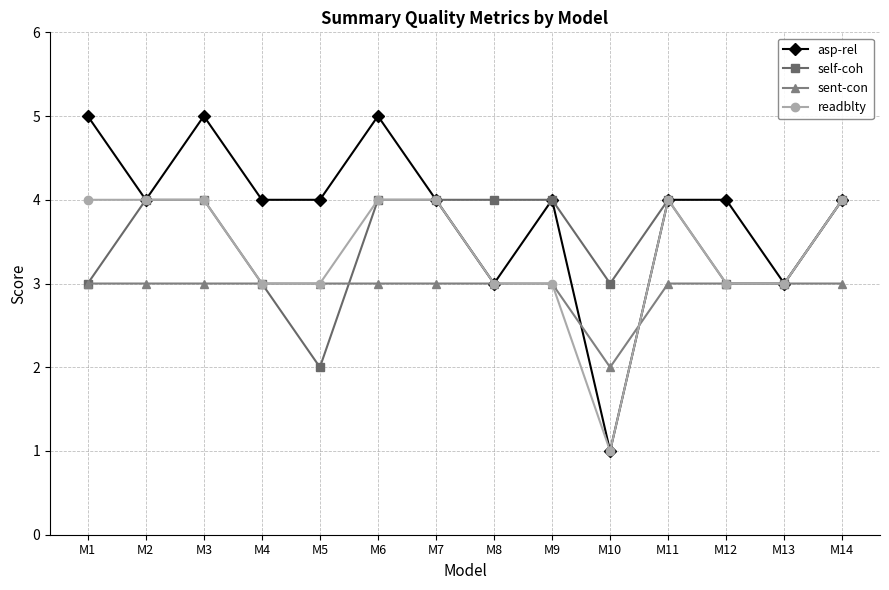

Reading left to right, transcribe all the data shown in this chart.

asp-rel: M1=5	M2=4	M3=5	M4=4	M5=4	M6=5	M7=4	M8=3	M9=4	M10=1	M11=4	M12=4	M13=3	M14=4
self-coh: M1=3	M2=4	M3=4	M4=3	M5=2	M6=4	M7=4	M8=4	M9=4	M10=3	M11=4	M12=3	M13=3	M14=4
sent-con: M1=3	M2=3	M3=3	M4=3	M5=3	M6=3	M7=3	M8=3	M9=3	M10=2	M11=3	M12=3	M13=3	M14=3
readblty: M1=4	M2=4	M3=4	M4=3	M5=3	M6=4	M7=4	M8=3	M9=3	M10=1	M11=4	M12=3	M13=3	M14=4